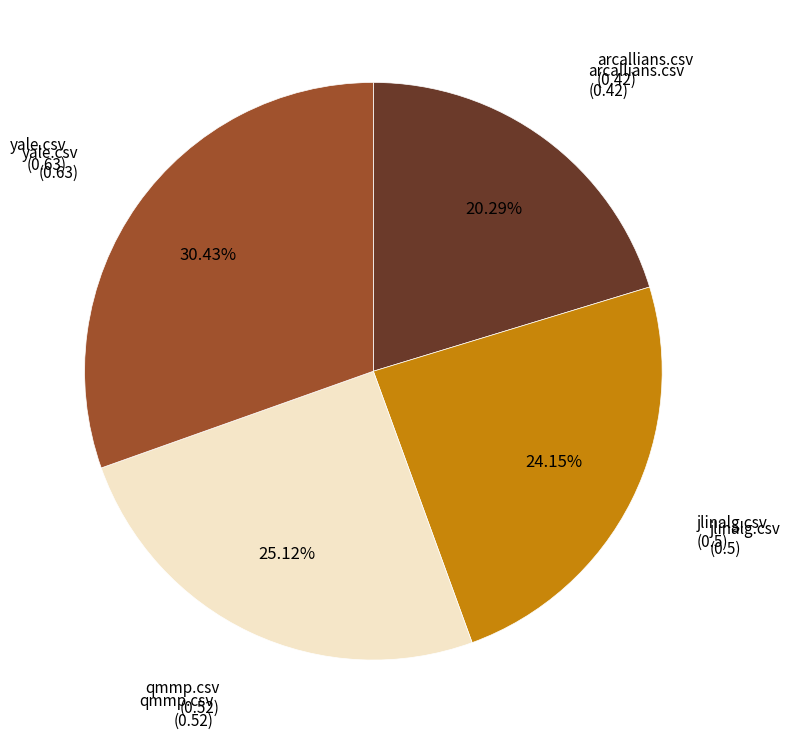

Is there any slice that represents more than half of the pie?

No